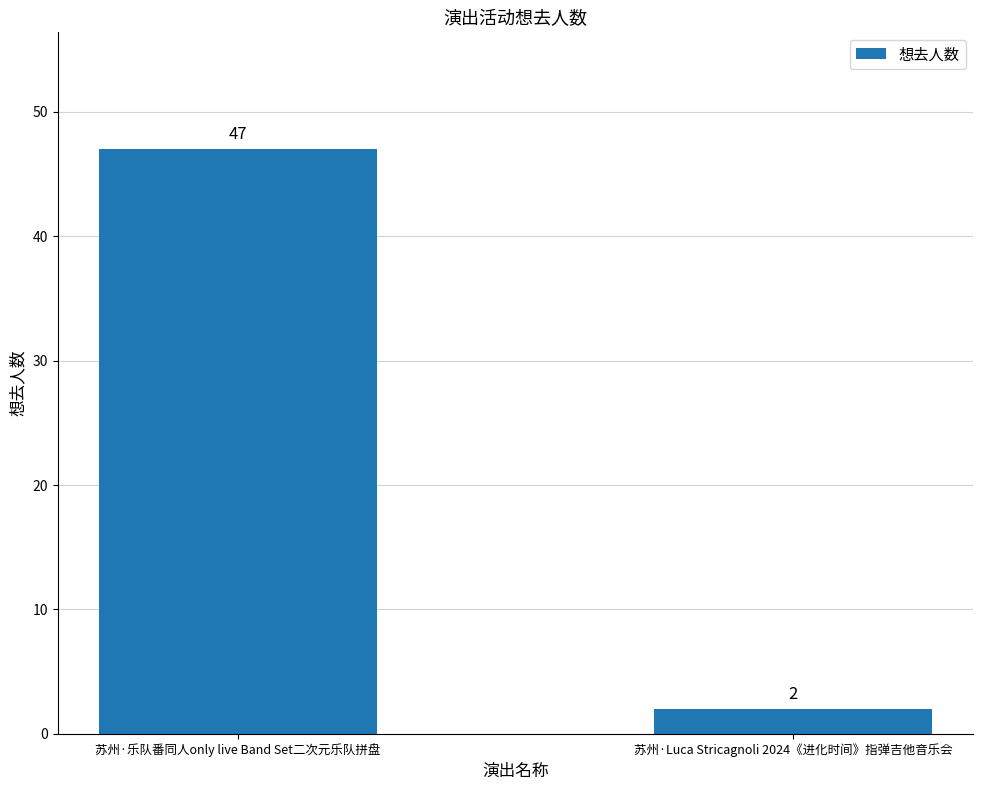

How many data points are less than 47?

1